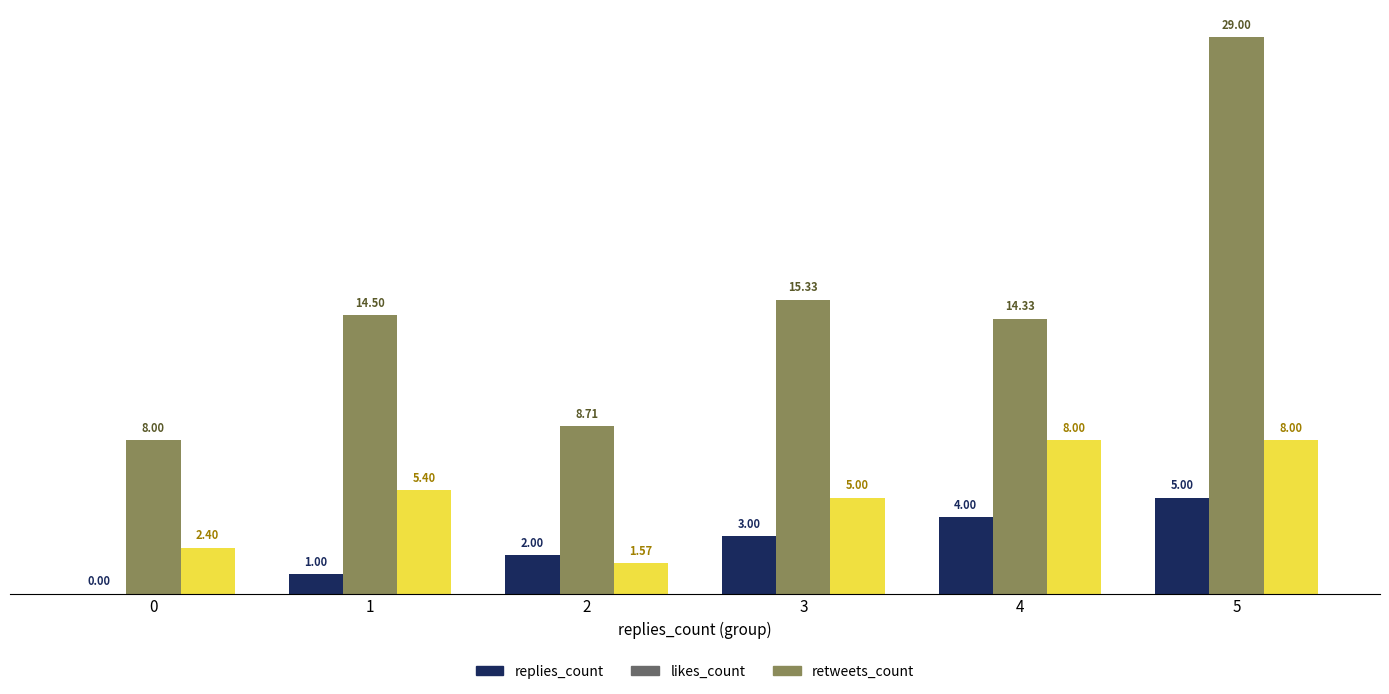

At which label is replies_count closest to 2?

2